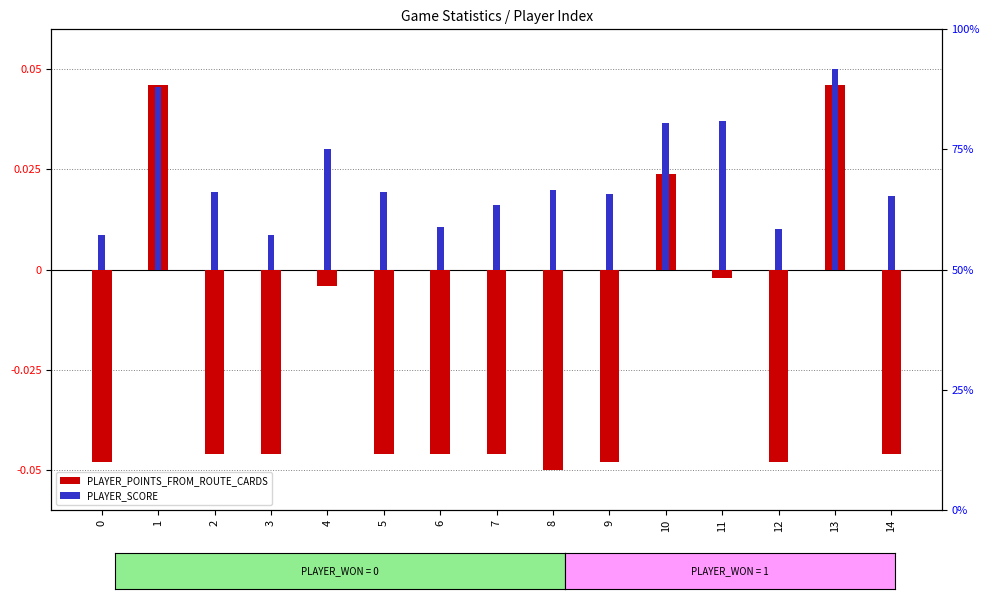

Which series has the largest range (max minus min)?

PLAYER_POINTS_FROM_ROUTE_CARDS